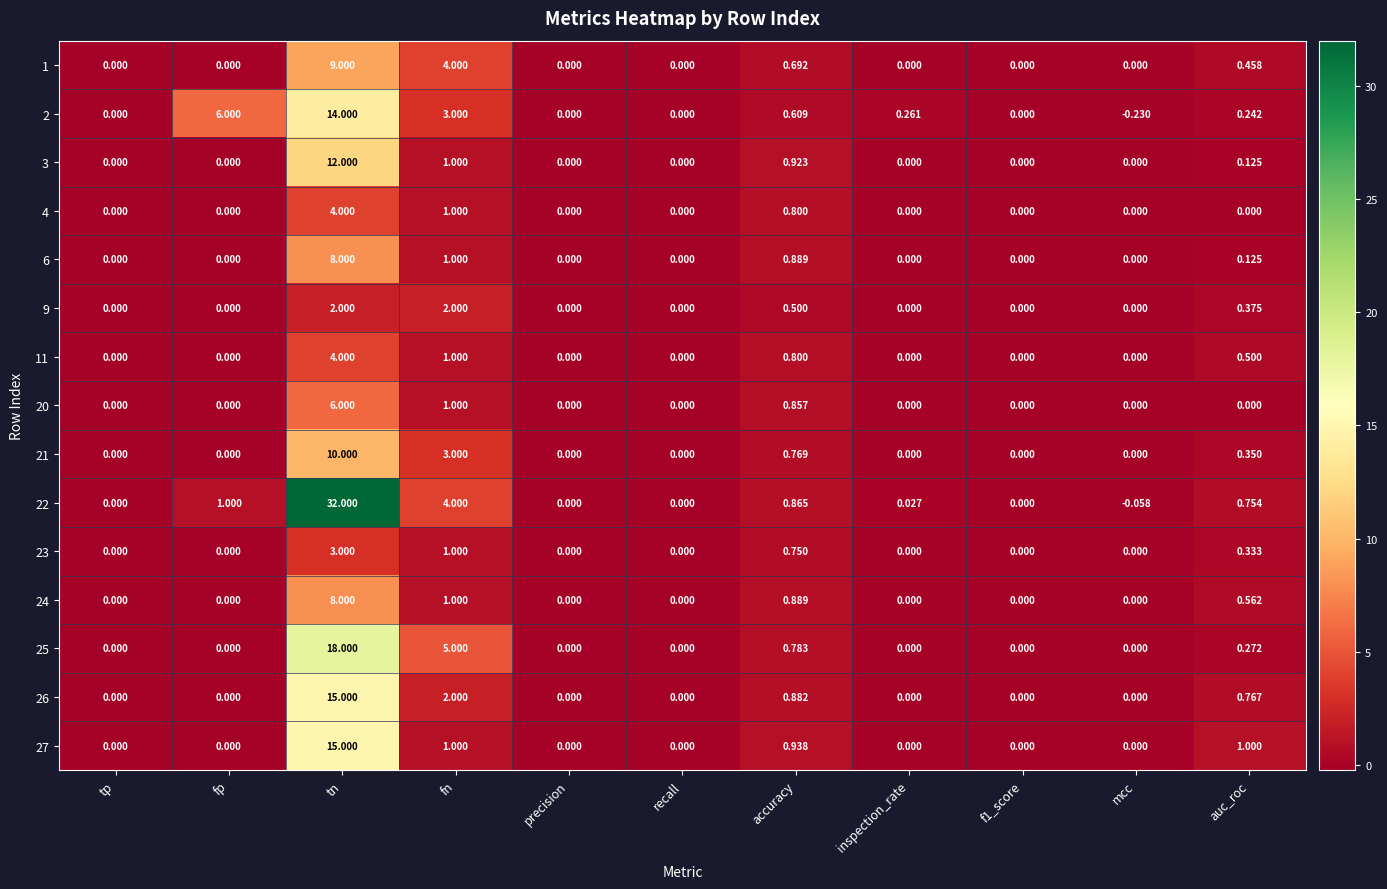

At which category does the chart reach its peak across all series?

tn